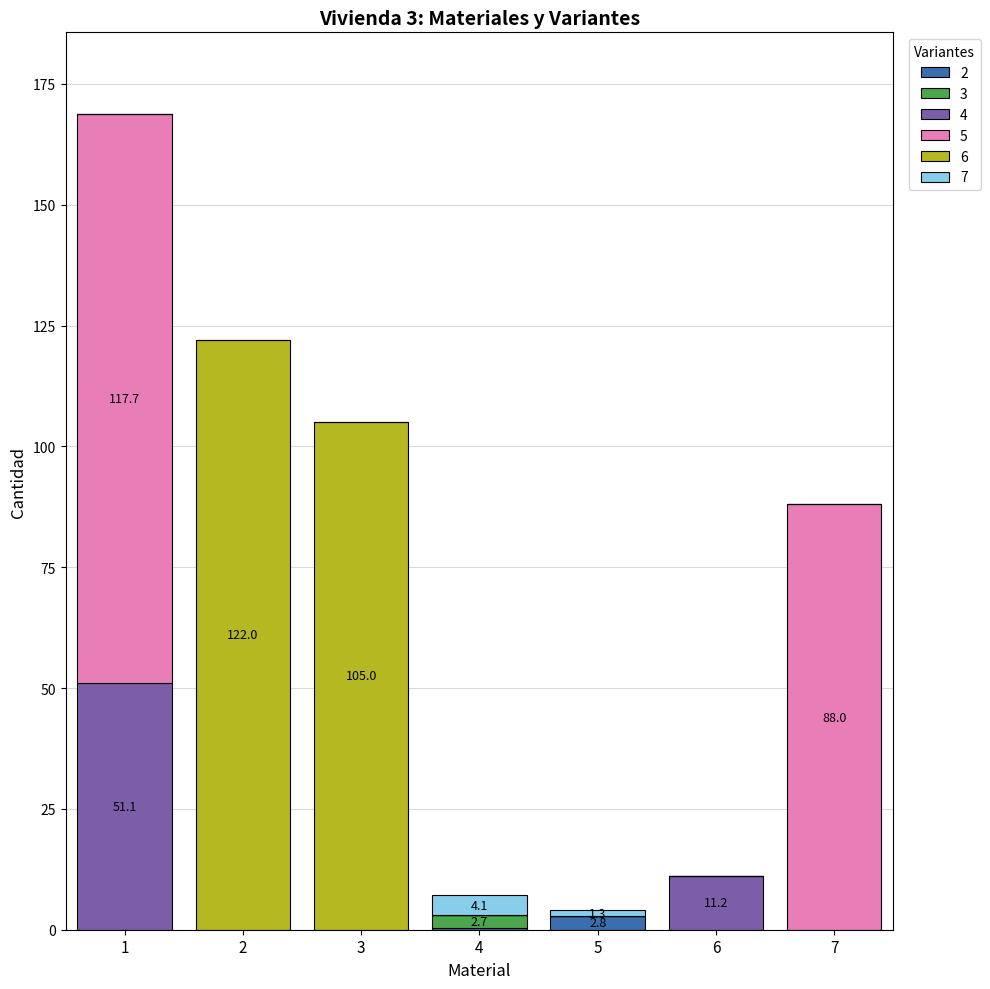

Are the bars horizontal?

No